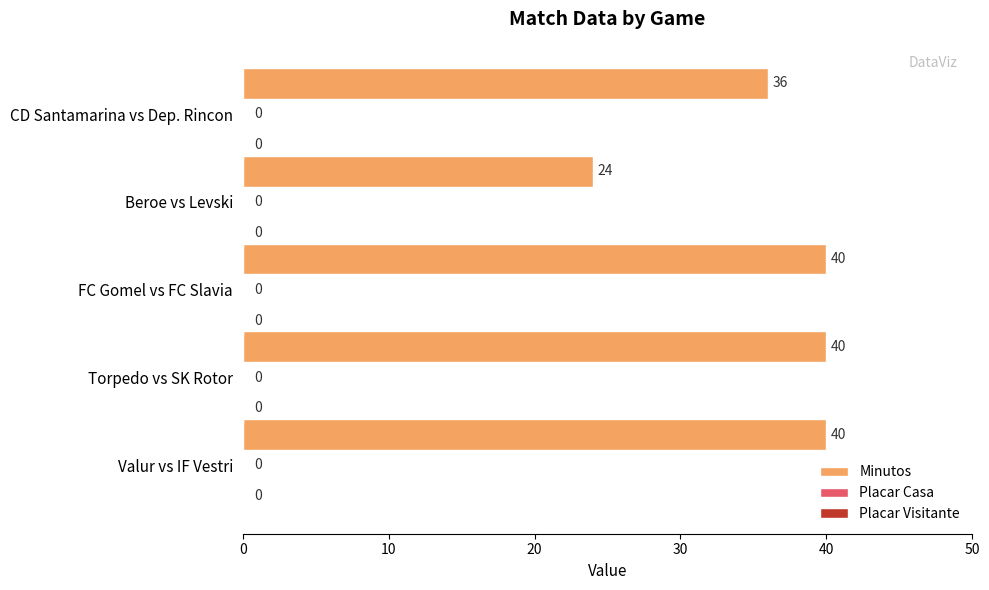

How many bars are there in total?

5